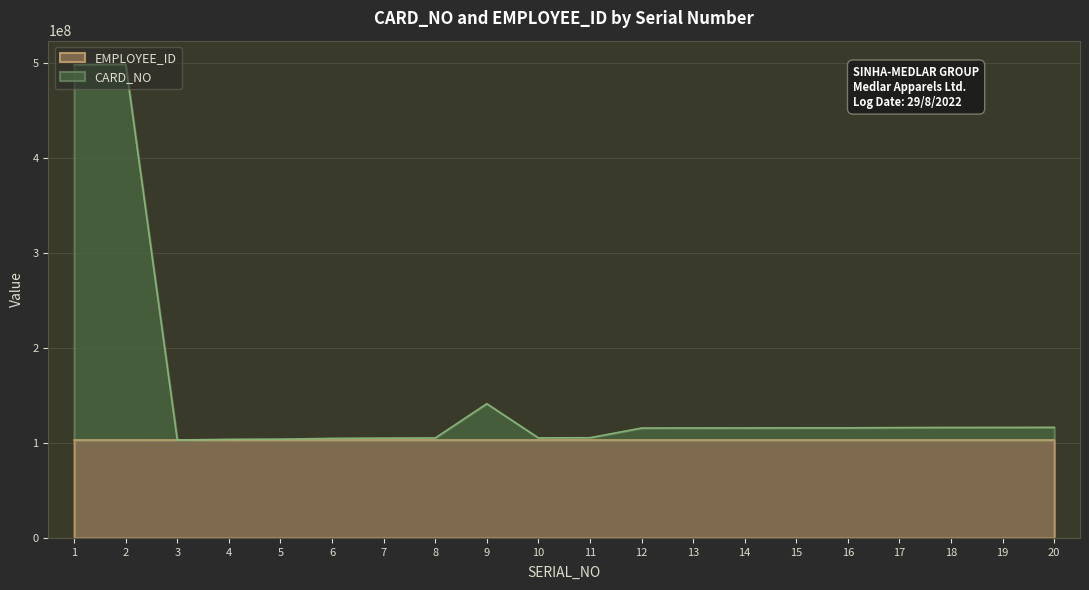

In EMPLOYEE_ID, how many points are higher than both neighbors (excluding endpoints)?

4